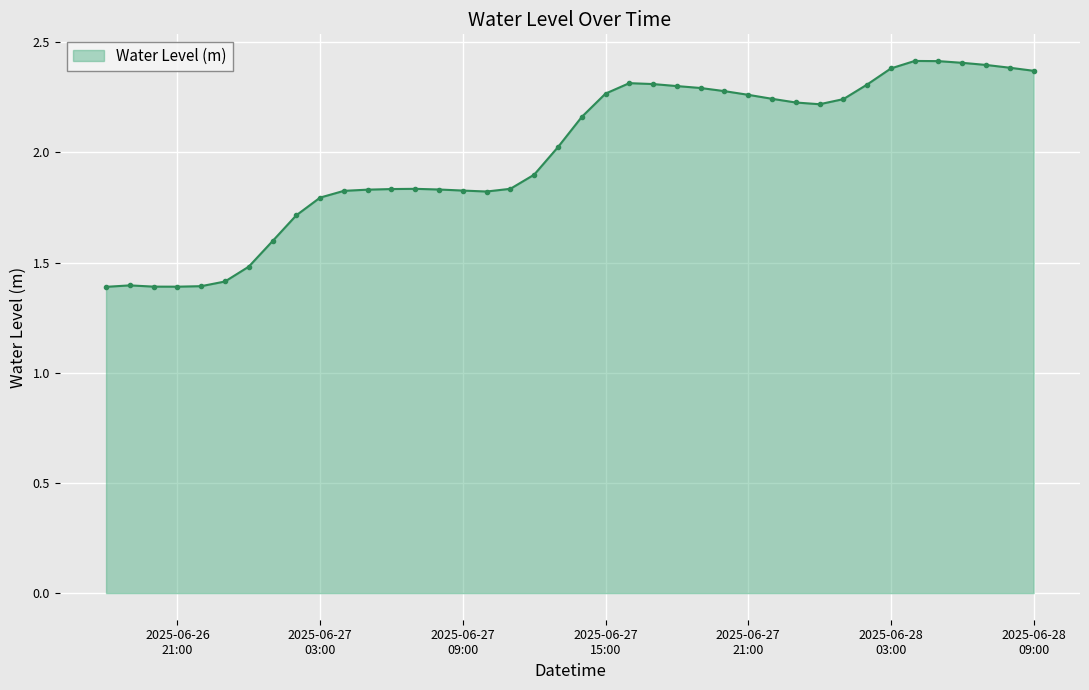

What is the minimum value shown in the chart?

1.4